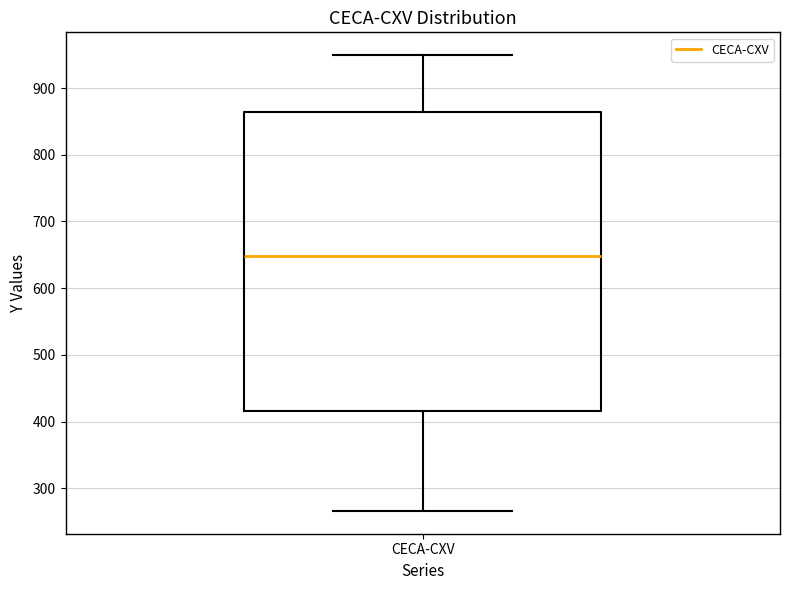

Transcribe this box plot: give where the median line is, the range the box spans, and where the two whiskers end, as read against the y-axis. The values are not printed on the chart, so give them approximately, as read against the axis.

median 650, box 420 to 860, whiskers 270 to 950